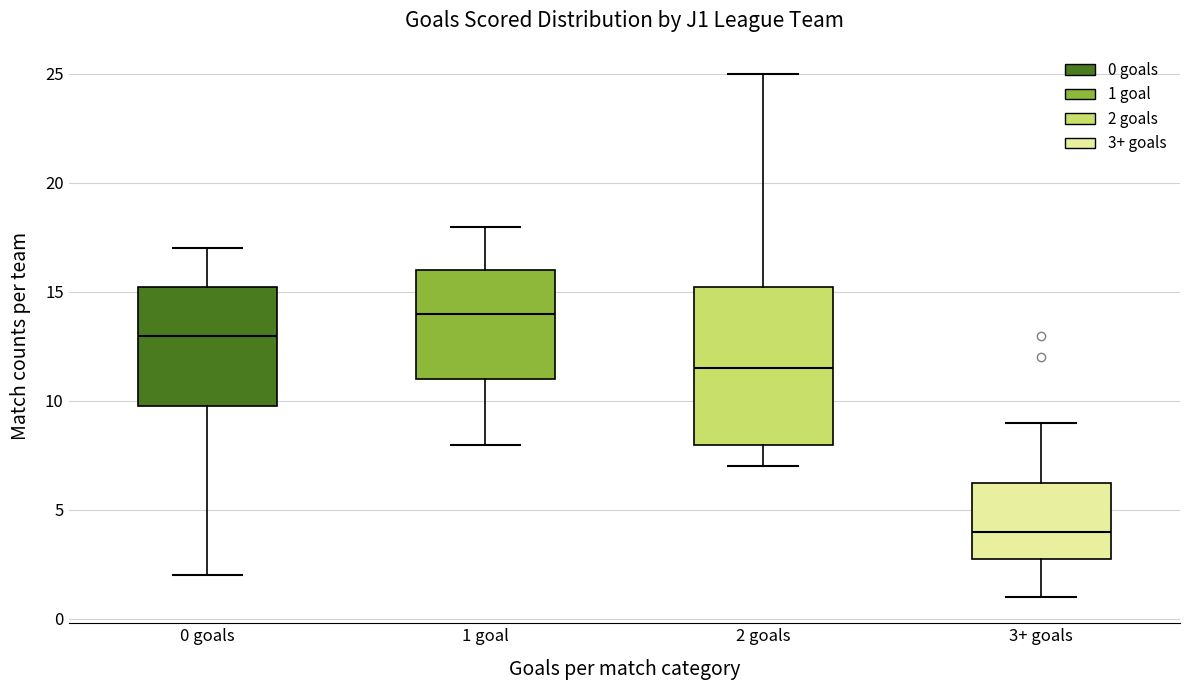

Comparing the boxes themselves (not the whiskers), which one is the tallest?

2 goals